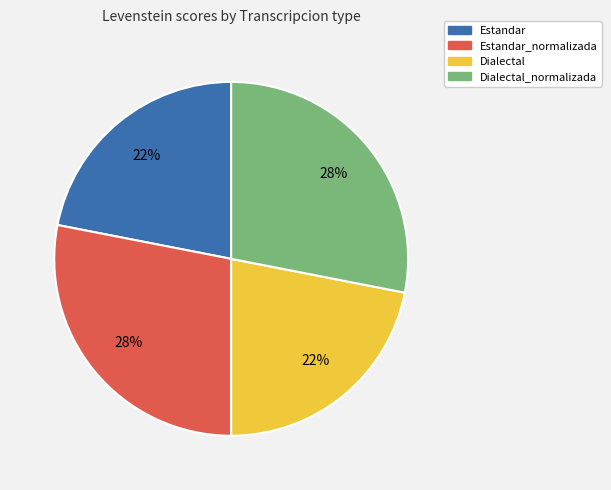

Is there a majority slice in this chart?

No